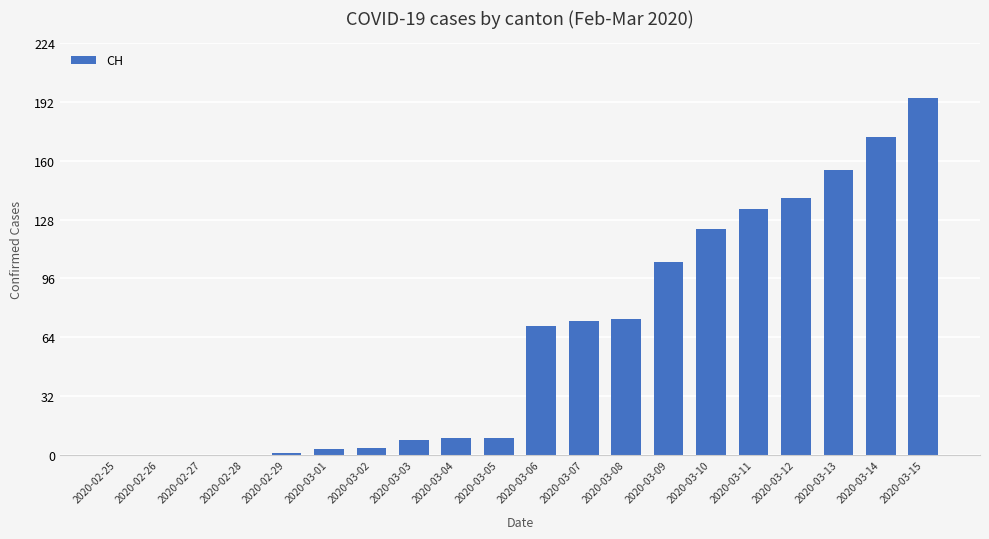

Are the bars horizontal?

No